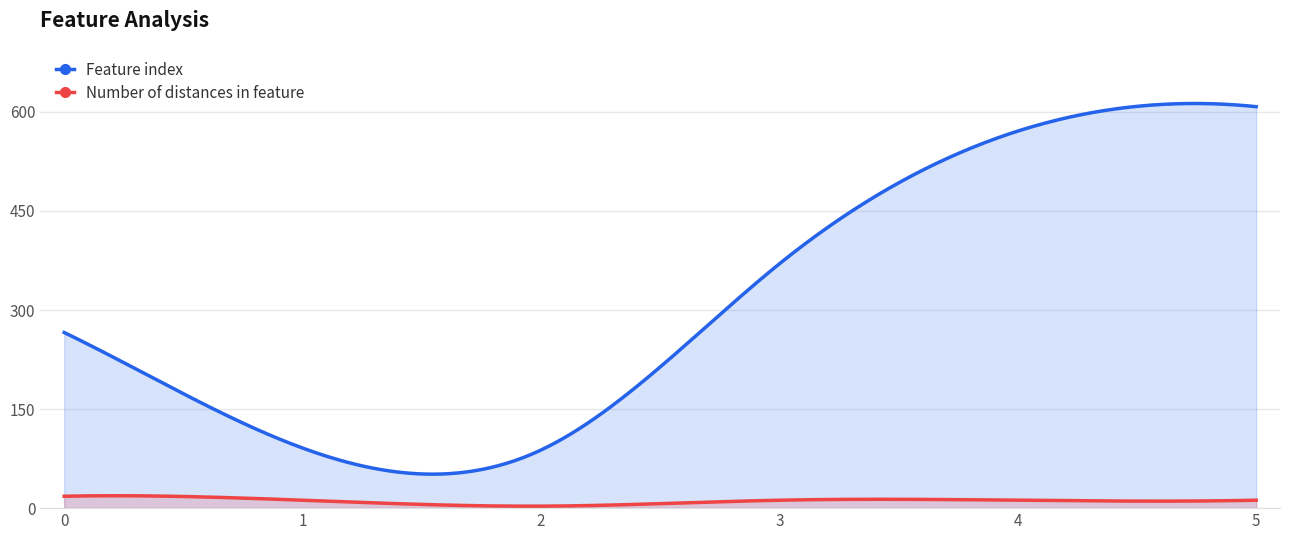

What is the difference between the highest and lowest values at 4?

559